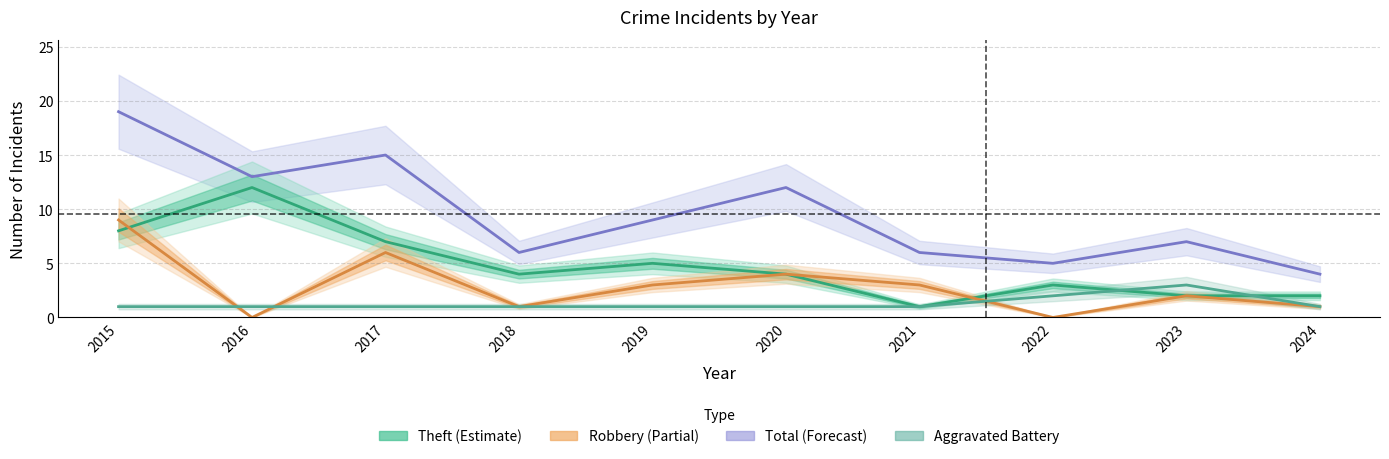

At which category does the chart reach its minimum across all series?

2016